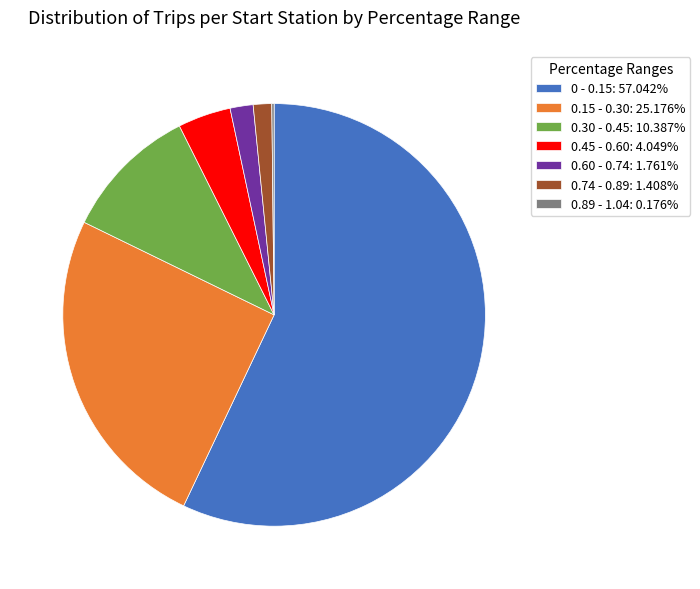

What is the ratio of the value at 0.60 - 0.74 to the value at 0.30 - 0.45?

0.2